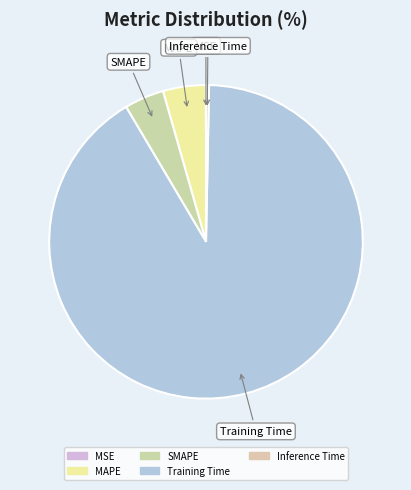

The Training Time slice represents 81% of the pie. True or false?

False